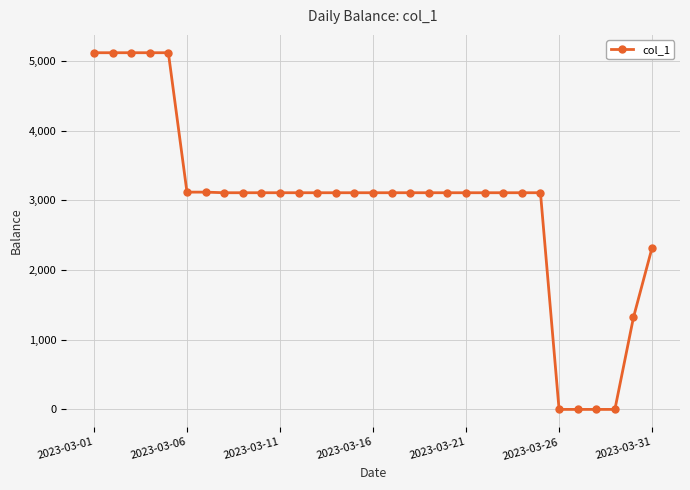

What is the value of the 20th point from the left?

3108.5